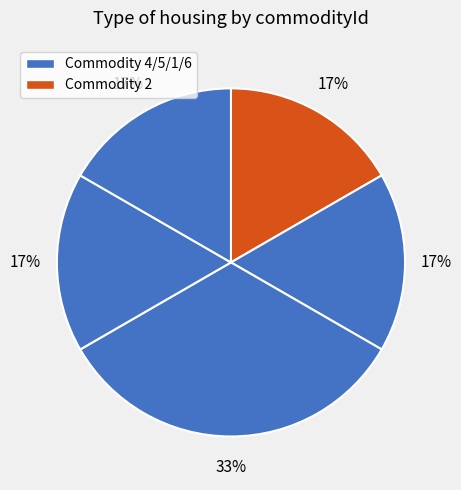

Count the number of slices in the pie.

5